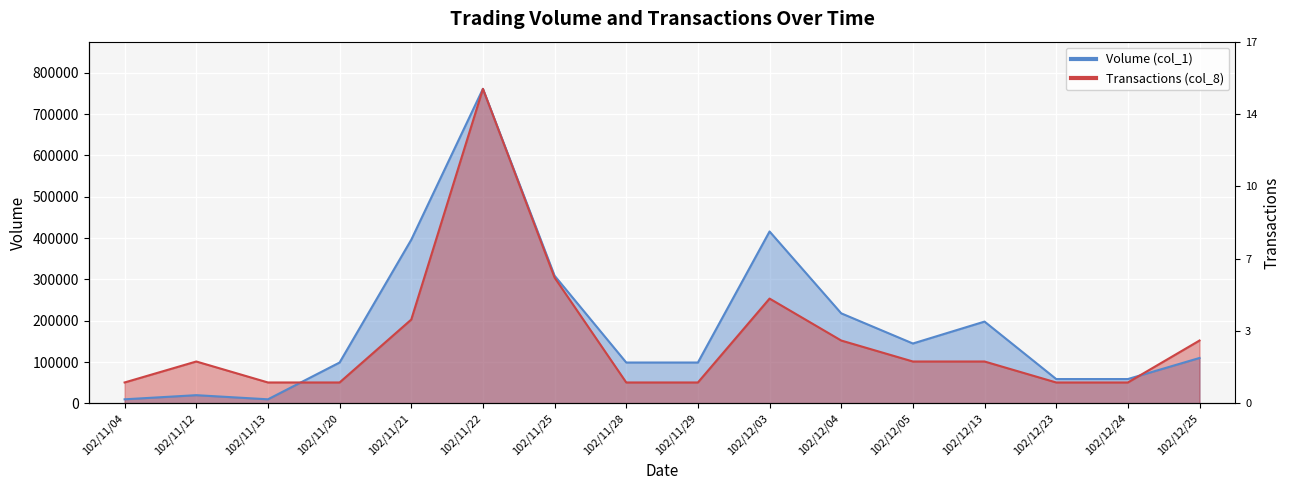

Between 102/11/21 and 102/12/05, which series saw the biggest shift?

Volume (col_1)